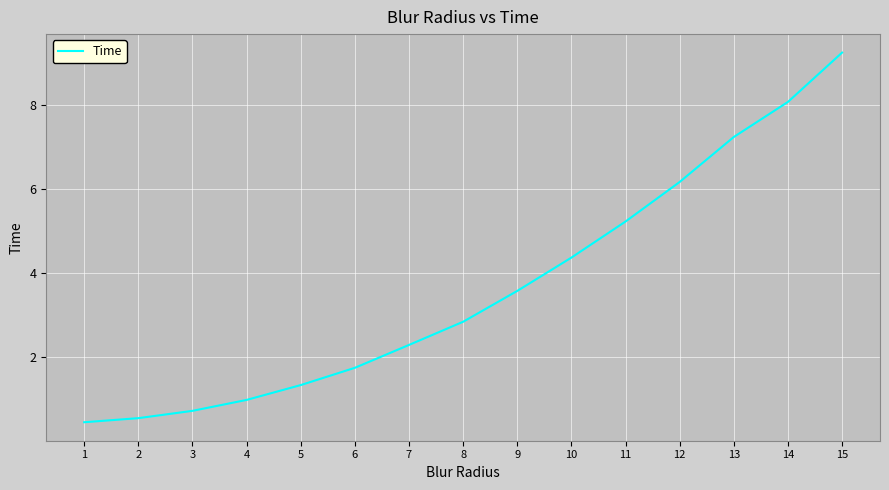

What is the change in value from 4 to 15?

+8.3